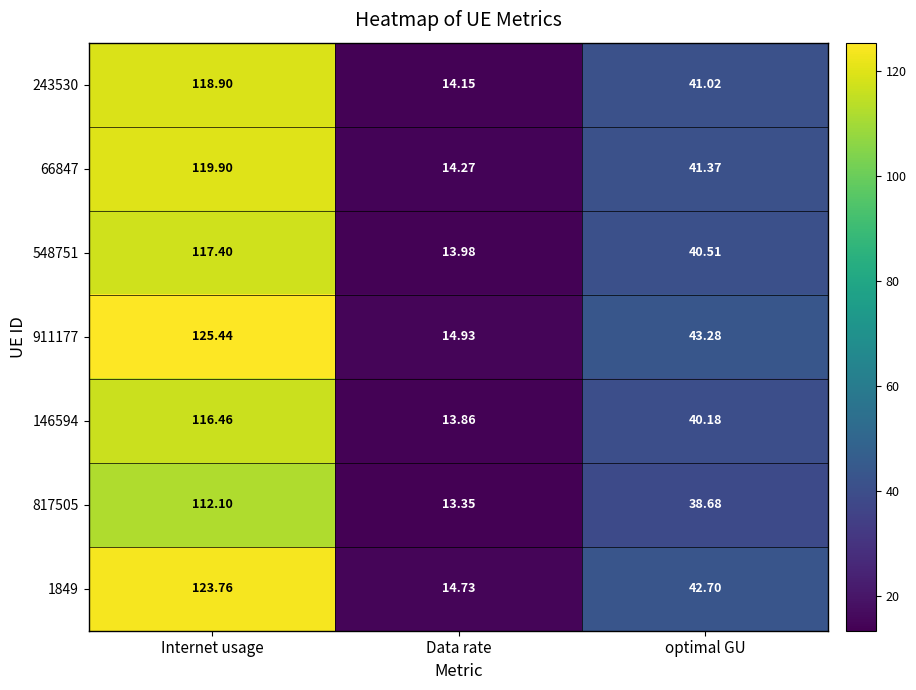

At which label does 911177 first exceed 43?

Internet usage